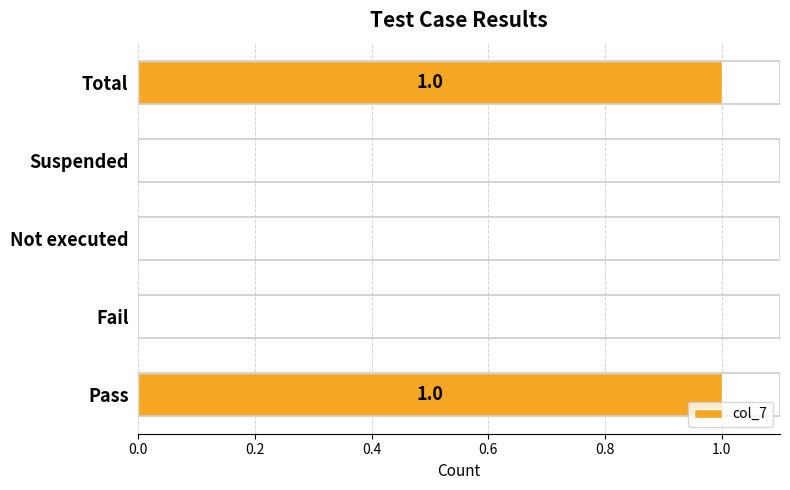

True or false: the data shows 1 at Pass.

True